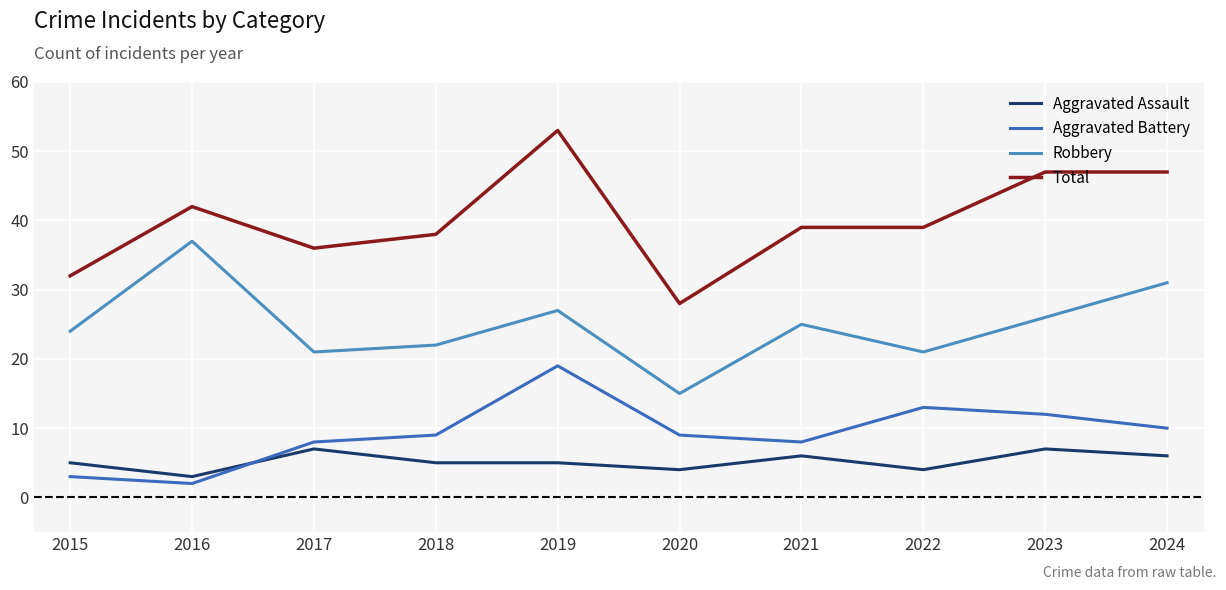

Rank the series by their maximum value, from highest to lowest.

Total, Robbery, Aggravated Battery, Aggravated Assault